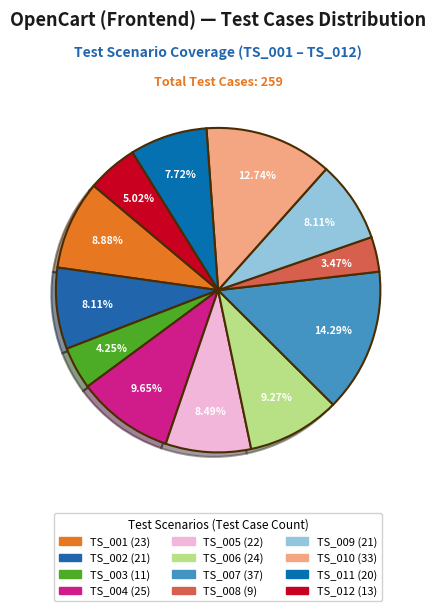

Is it true that TS_005 is 21% of the pie?

False